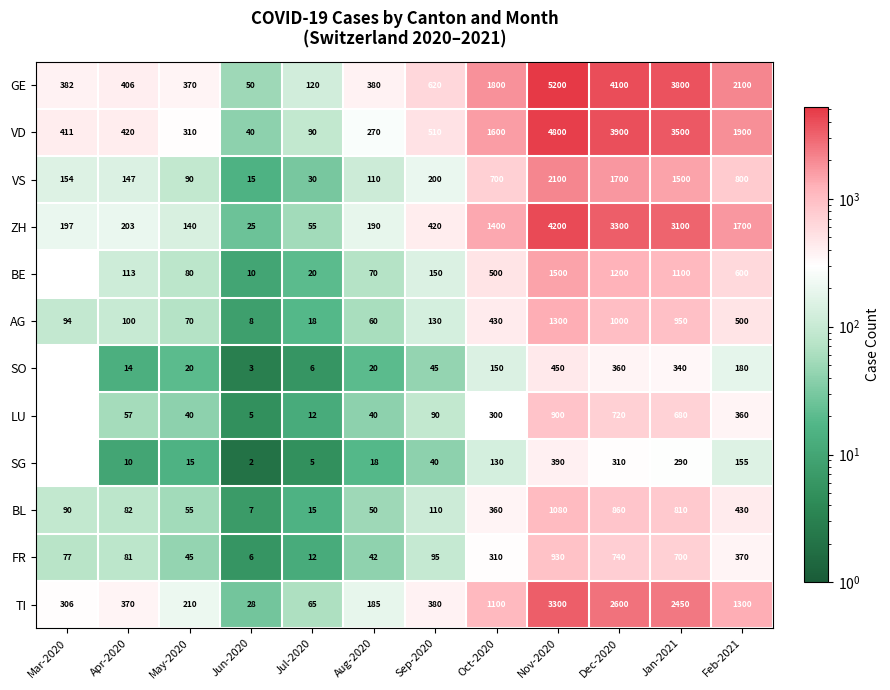

Count the number of categories in the chart.

12